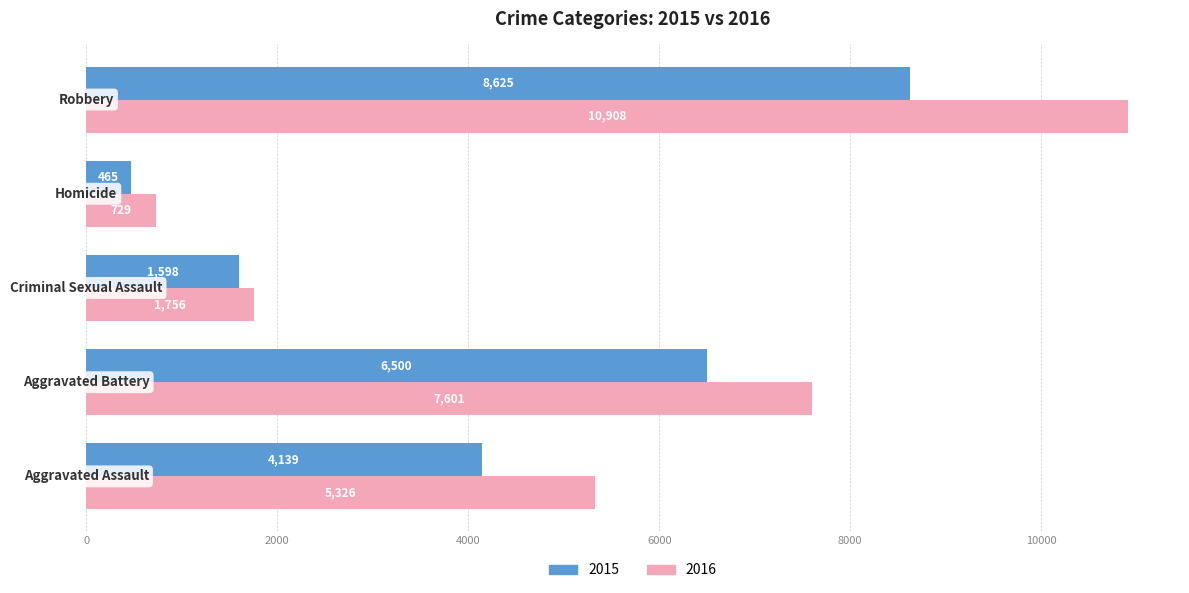

How many distinct data groups are displayed?

2